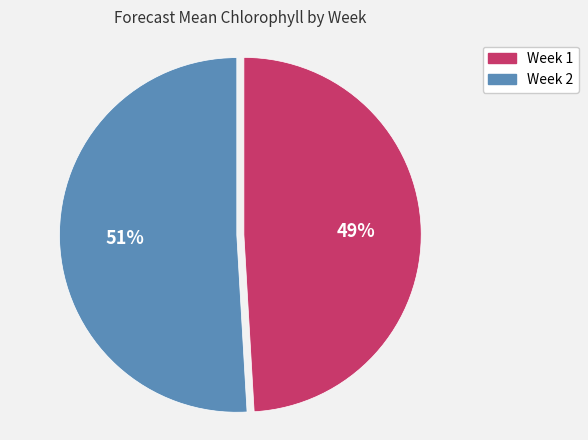

To the nearest percent, what is the average slice percentage?

50%